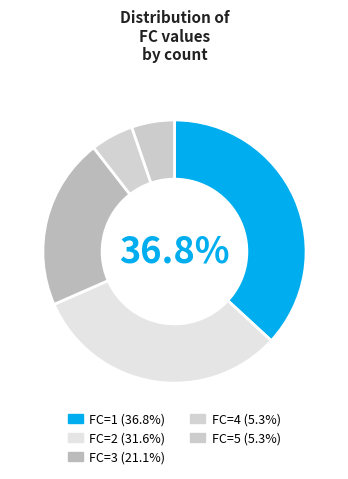

How many segments does this pie chart have?

5